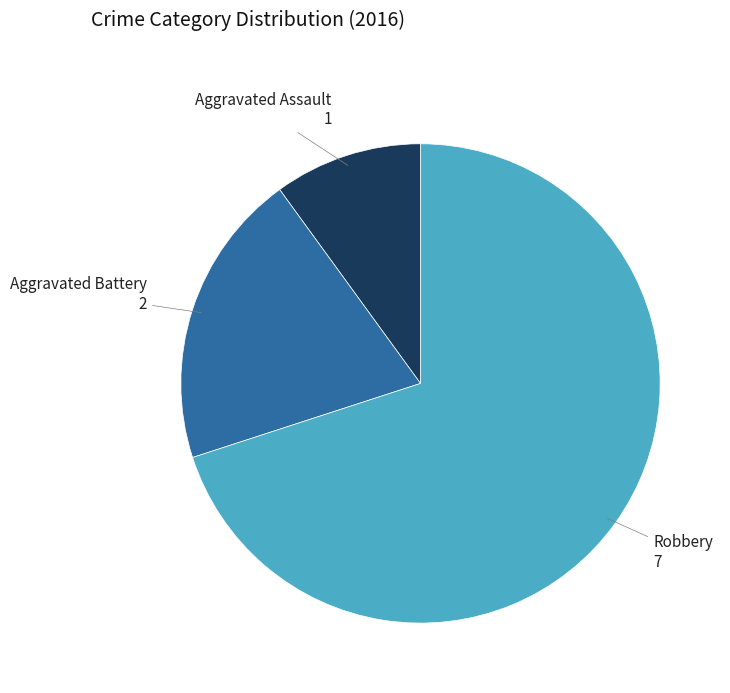

Does any single category account for the majority?

Yes